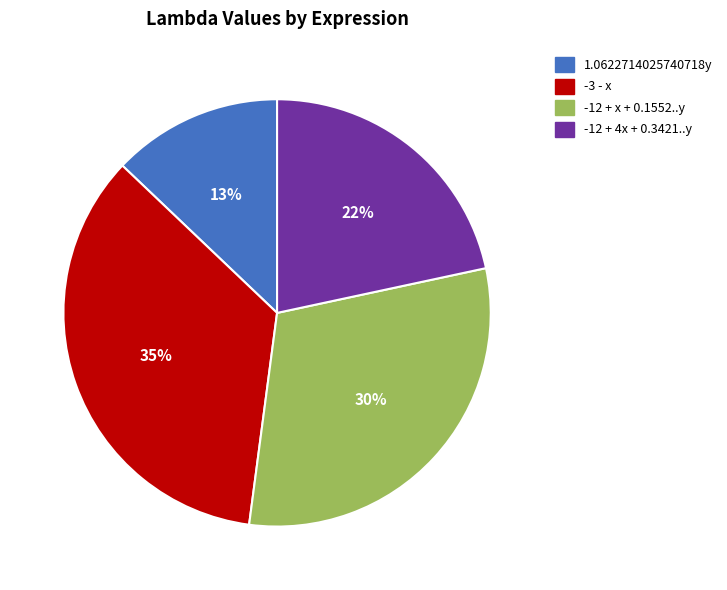

Which category has the smallest portion of the pie?

1.0622714025740718y